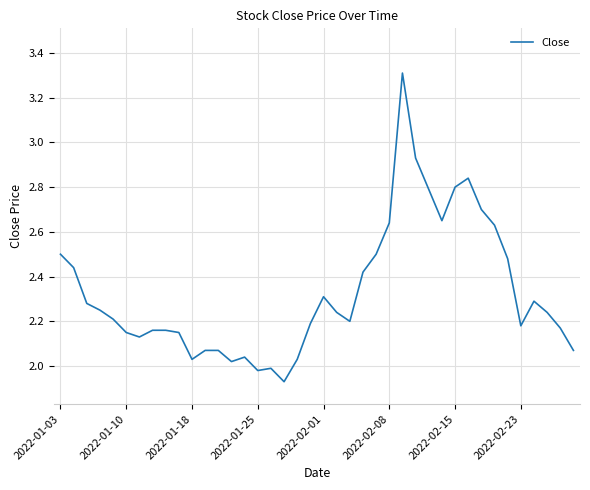

What is the greatest value displayed?

3.3